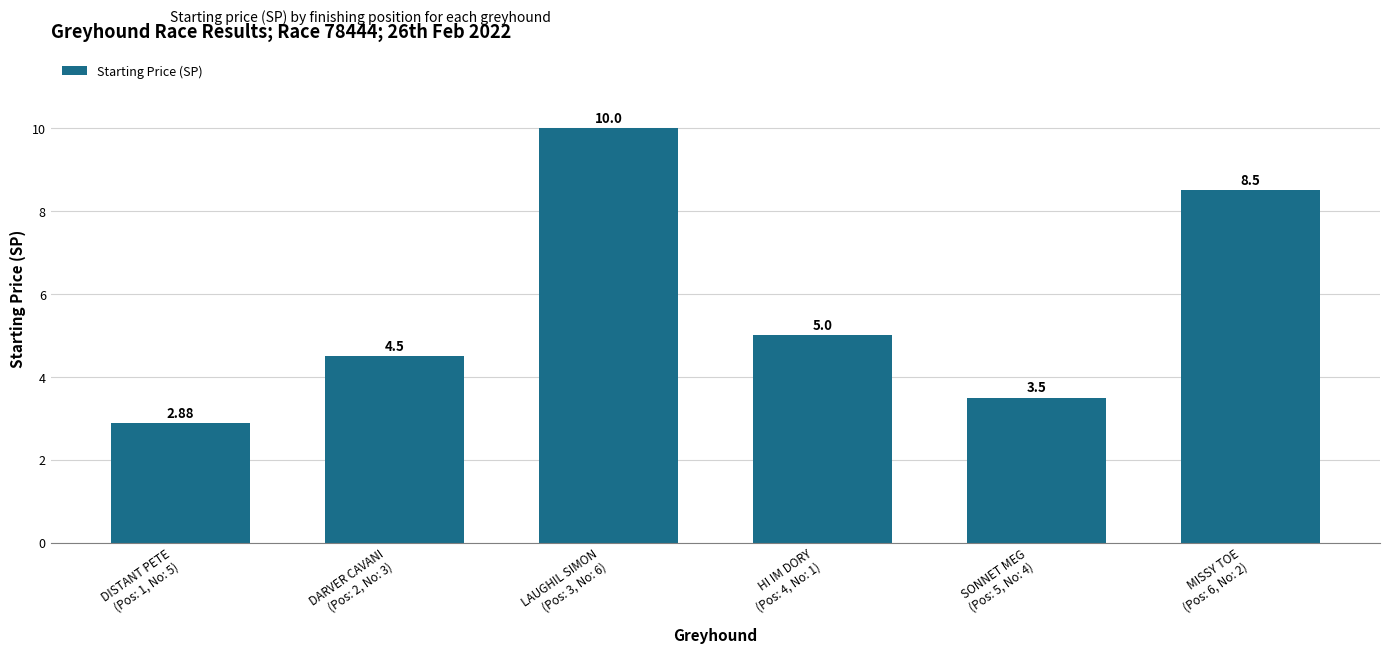

What is the greatest value displayed?

10.0